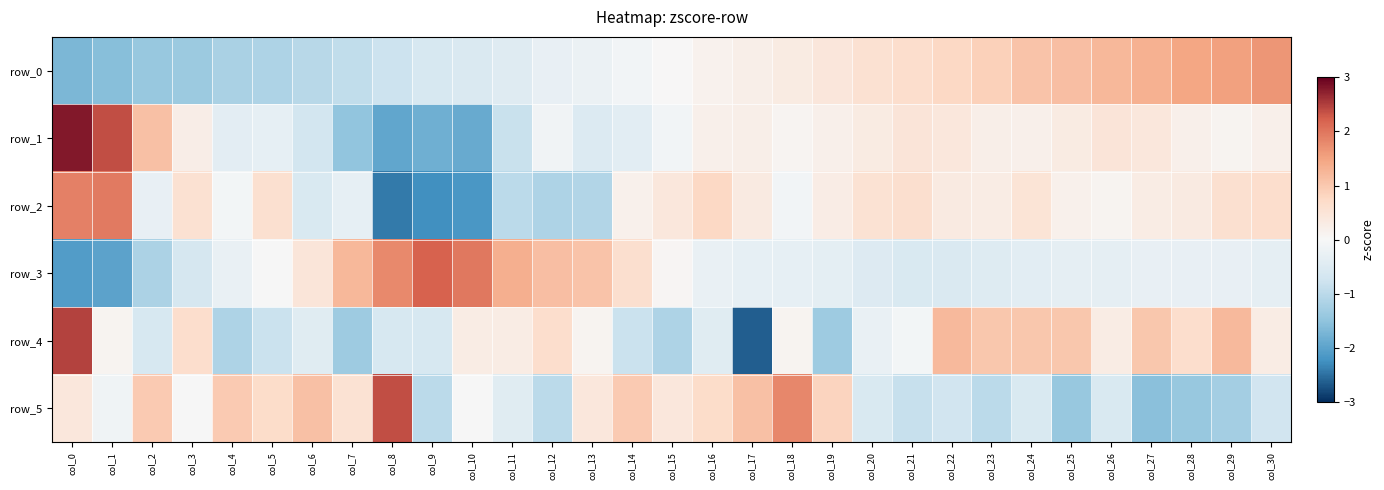

How many data points in row_4 are above 0?

17